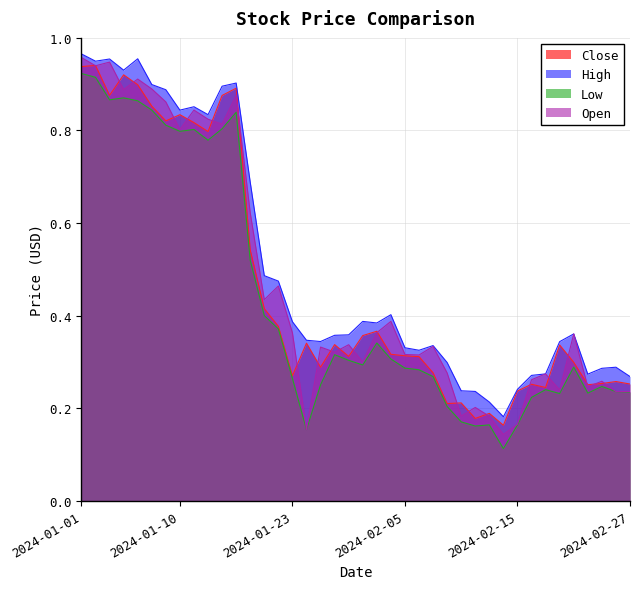

The High series shows 0.4 at 2024-02-01. True or false?

True